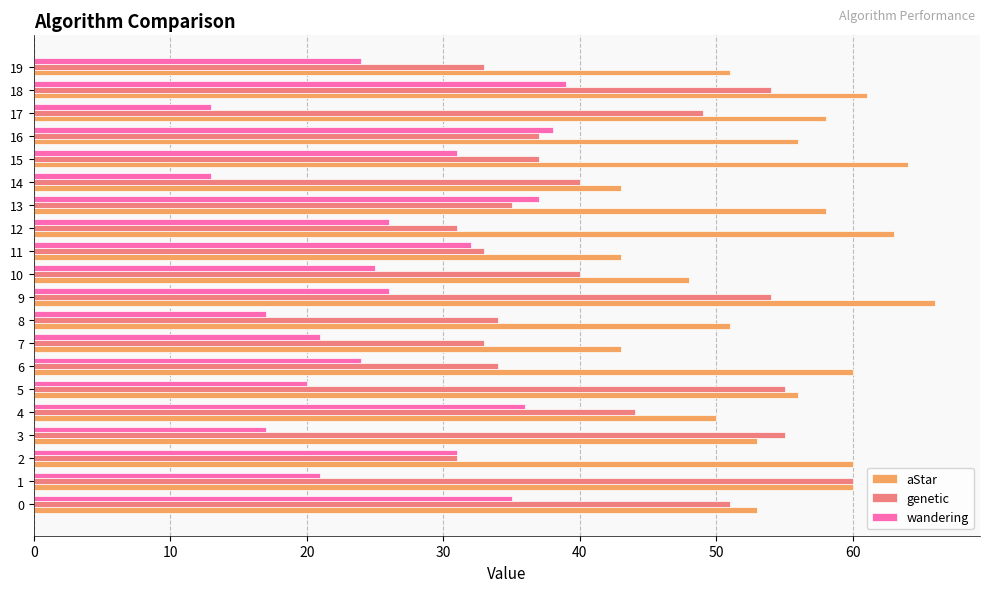

Rank the series at 17 from highest to lowest value.

aStar, genetic, wandering